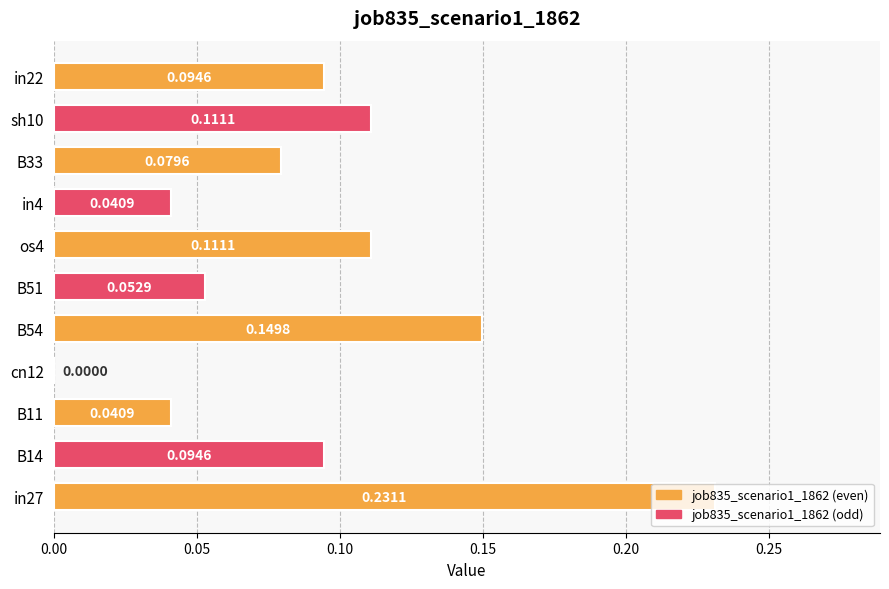

What is the sum of the values at sh10 and in27?

0.3